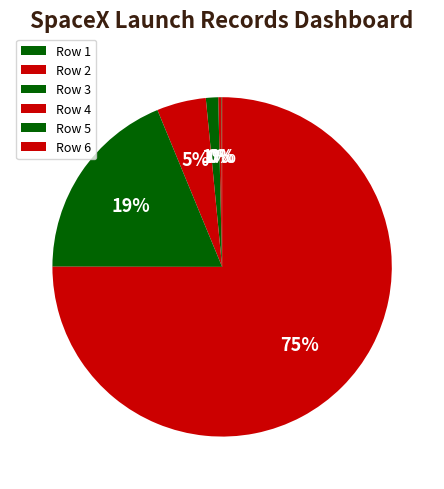

Which has a higher value, Row 1 or Row 4?

Row 4